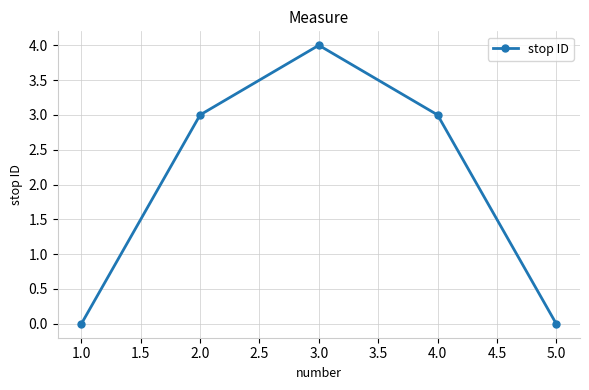

What value does the data have at 2.0?

3